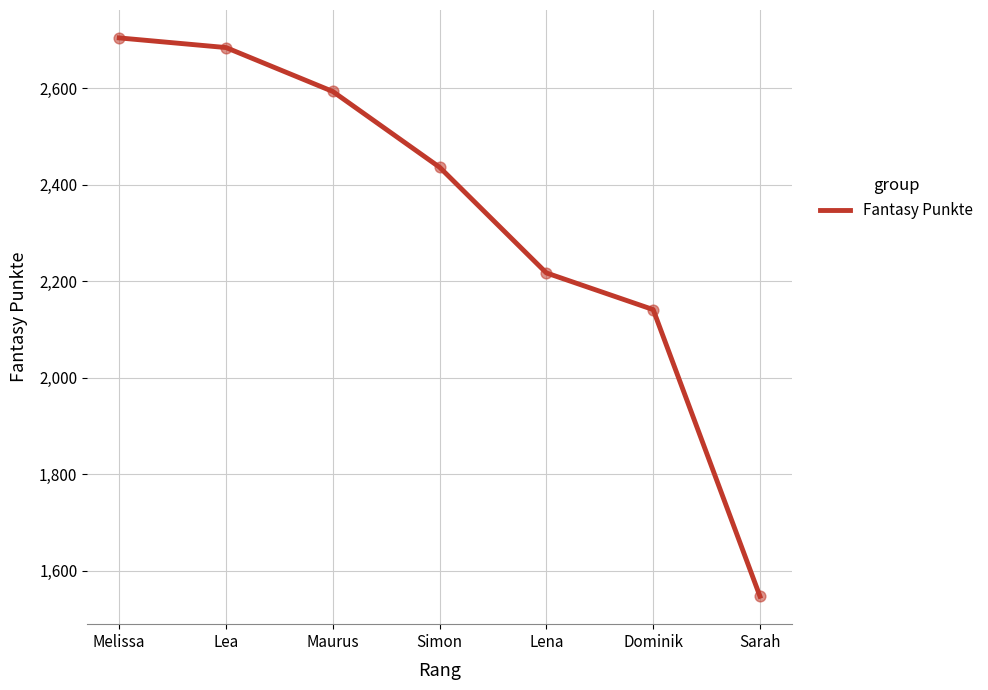

What is the ratio of the value at Maurus to the value at Melissa?

1.0